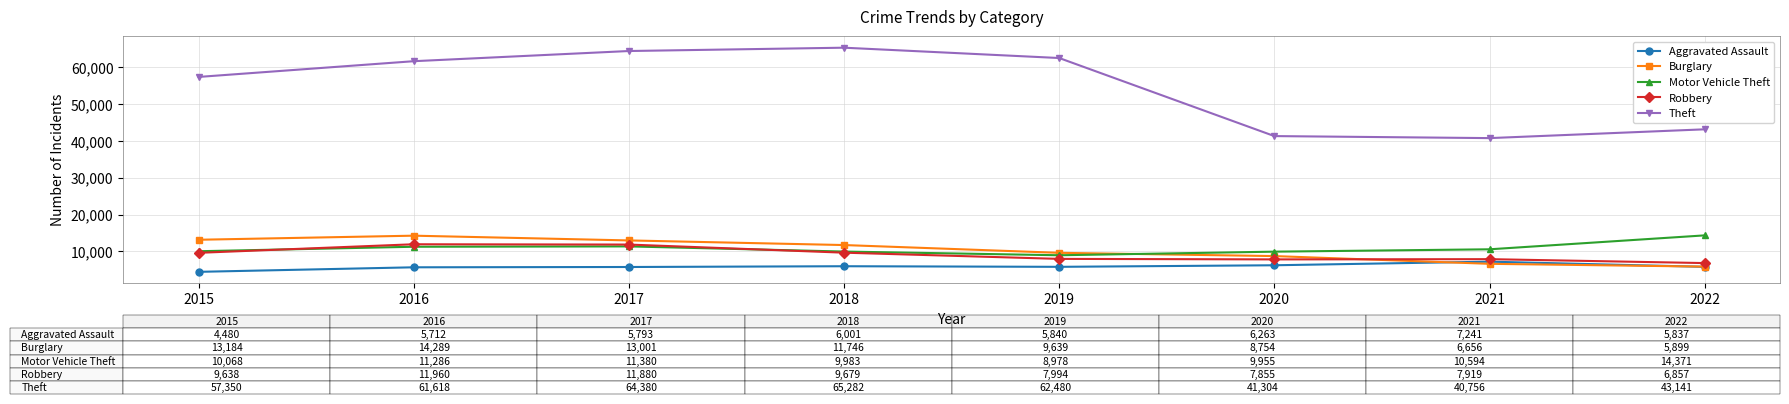

Which series changed the most between 2019 and 2022?

Theft